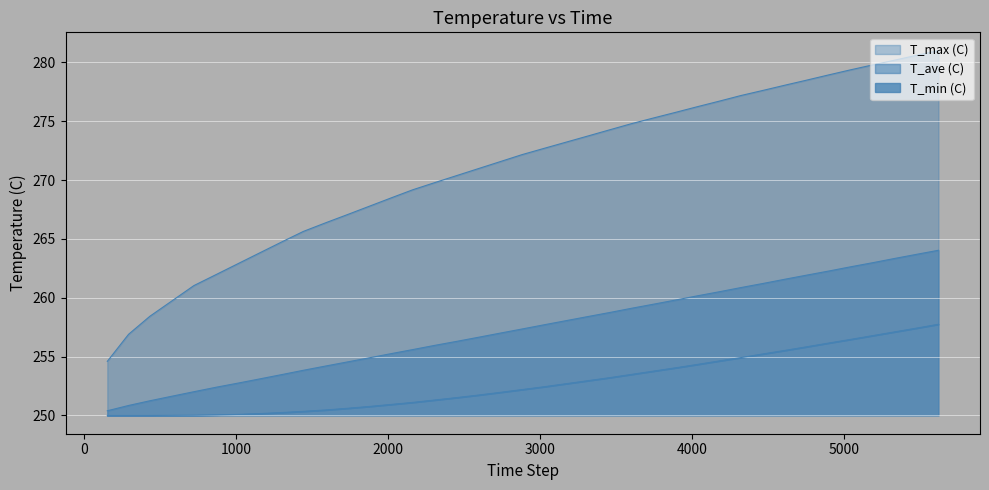

Rank the series by their average value, from lowest to highest.

T_min (C), T_ave (C), T_max (C)